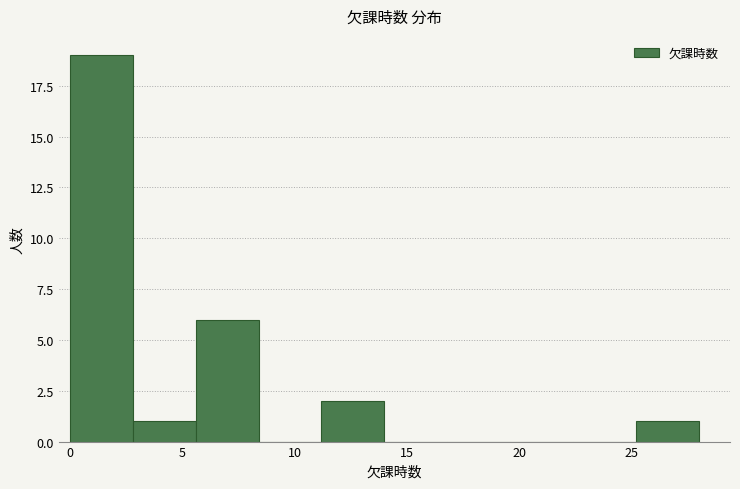

Reading left to right, transcribe this chart: for each bar, give the range it covers on the x-axis and its height. Neither the bar edges nor the heights are printed on the chart, so give them approximately, as read against the axes.

0.0 to 2.8: 19
2.8 to 5.6: 1
5.6 to 8.4: 6
8.4 to 11.2: 0
11.2 to 14.0: 2
14.0 to 16.8: 0
16.8 to 19.6: 0
19.6 to 22.4: 0
22.4 to 25.2: 0
25.2 to 28.0: 1